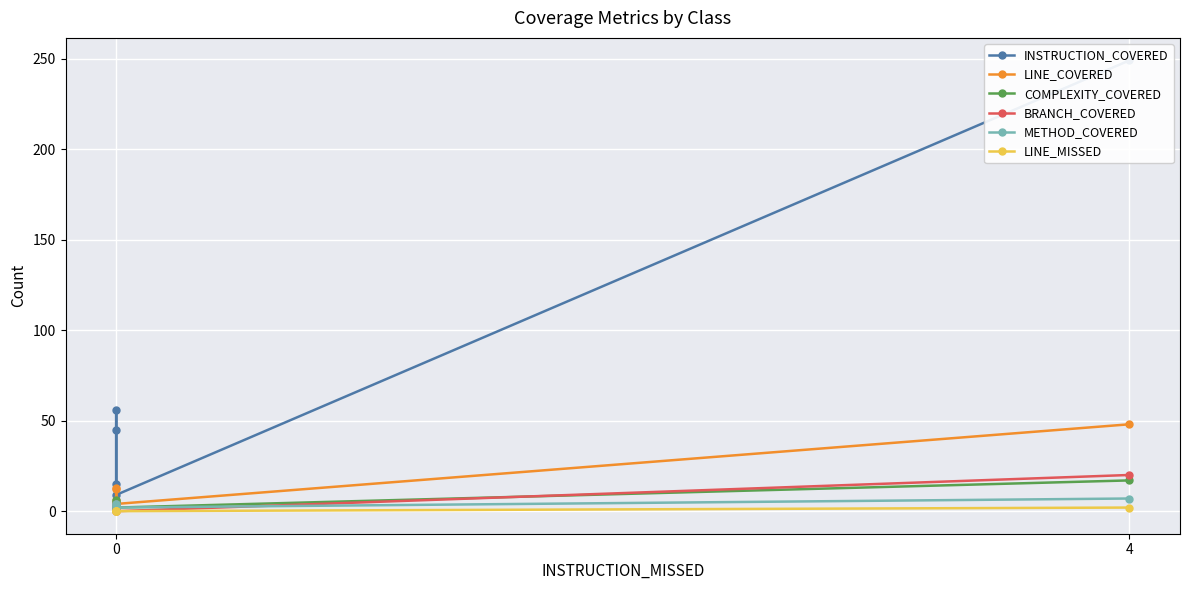

How many values in the INSTRUCTION_COVERED series are below 45?

2